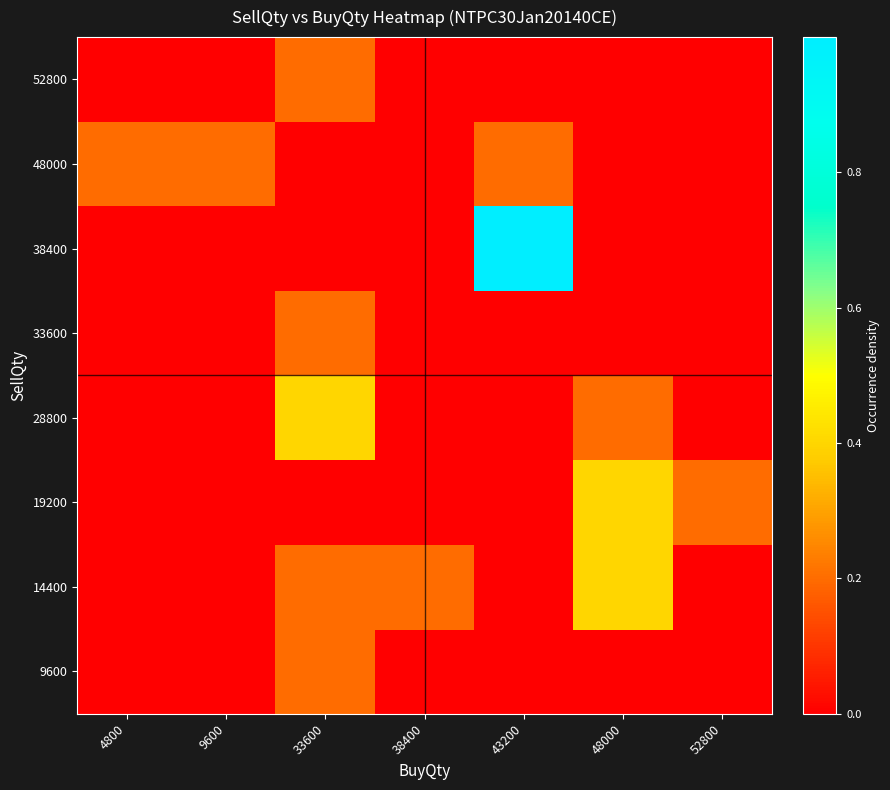

Reading left to right, extract all data points from this chart.

9600: 4800=0.0	9600=0.0	33600=0.2	38400=0.0	43200=0.0	48000=0.0	52800=0.0
14400: 4800=0.0	9600=0.0	33600=0.2	38400=0.2	43200=0.0	48000=0.4	52800=0.0
19200: 4800=0.0	9600=0.0	33600=0.0	38400=0.0	43200=0.0	48000=0.4	52800=0.2
28800: 4800=0.0	9600=0.0	33600=0.4	38400=0.0	43200=0.0	48000=0.2	52800=0.0
33600: 4800=0.0	9600=0.0	33600=0.2	38400=0.0	43200=0.0	48000=0.0	52800=0.0
38400: 4800=0.0	9600=0.0	33600=0.0	38400=0.0	43200=1.0	48000=0.0	52800=0.0
48000: 4800=0.2	9600=0.2	33600=0.0	38400=0.0	43200=0.2	48000=0.0	52800=0.0
52800: 4800=0.0	9600=0.0	33600=0.2	38400=0.0	43200=0.0	48000=0.0	52800=0.0